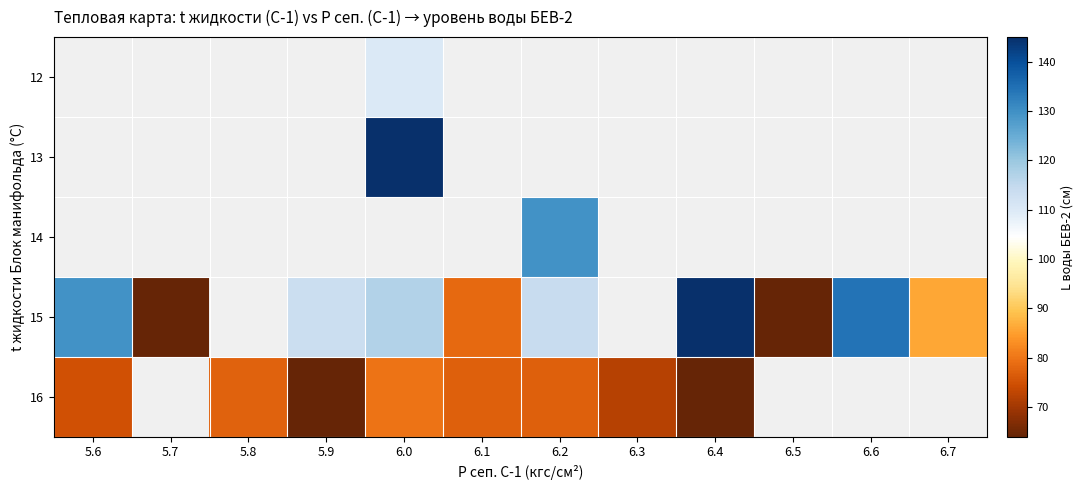

At which label does 16 first exceed 77?

5.8